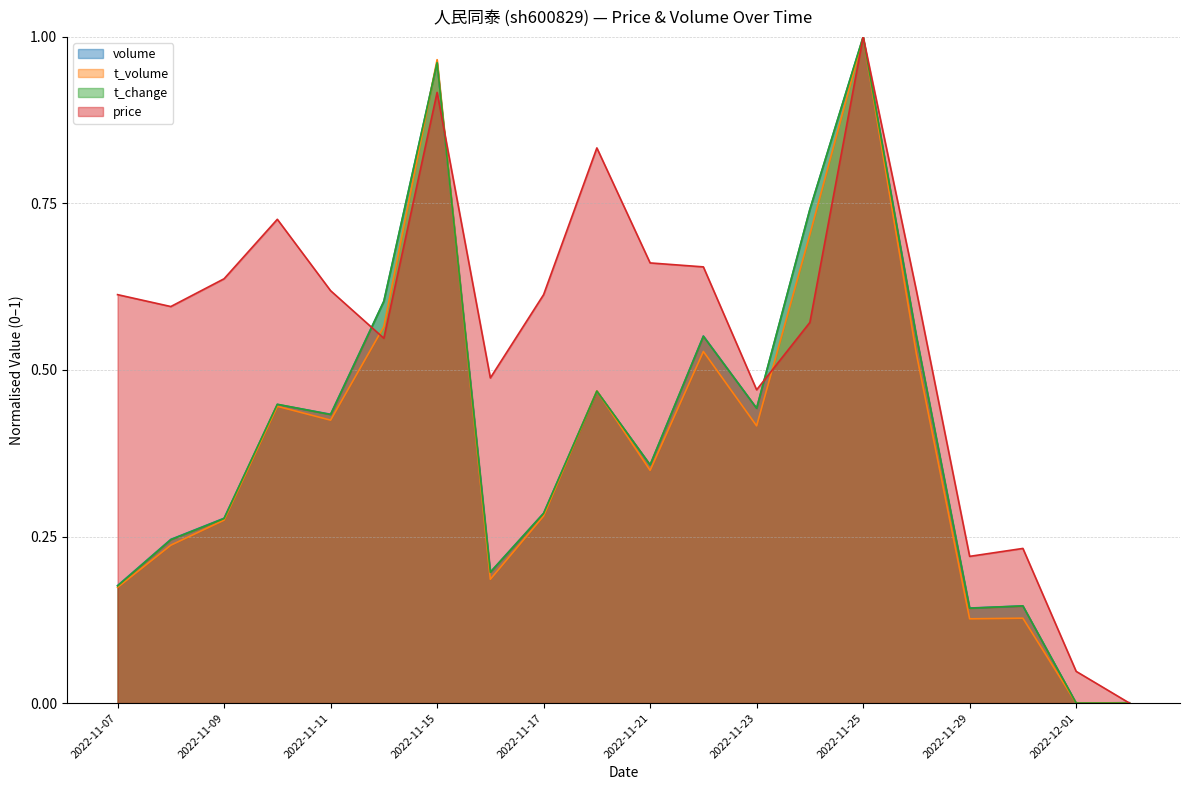

The t_volume series shows 0.3 at 2022-11-07. True or false?

False